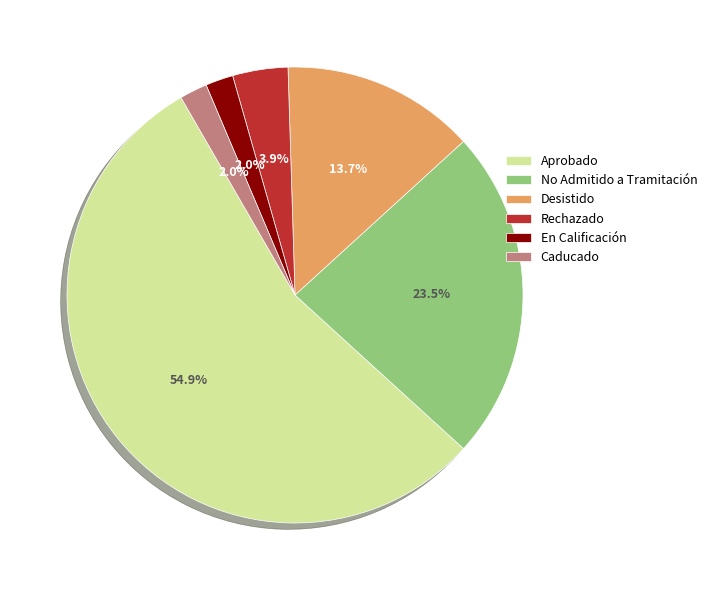

How many segments does this pie chart have?

6